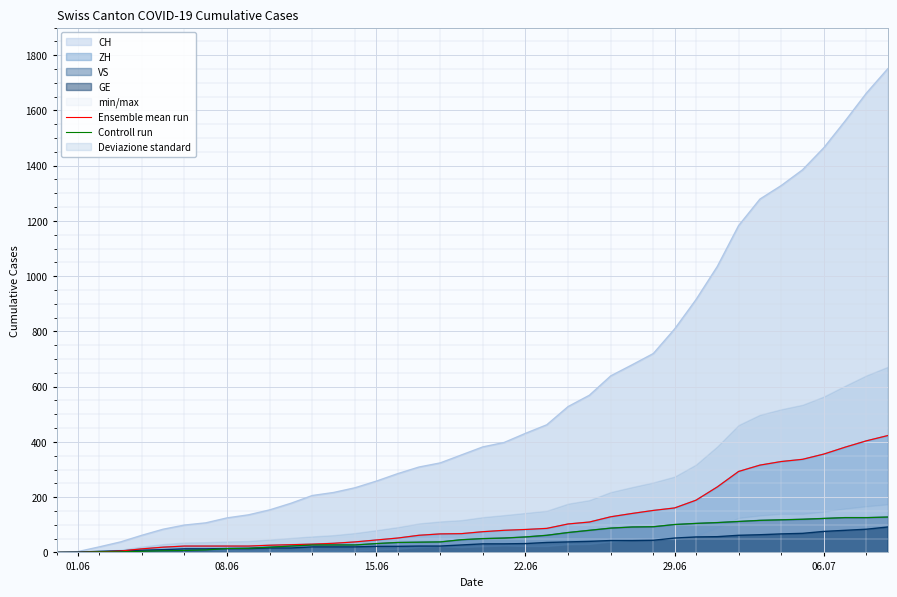

What is the average value of the Controll run series?

57